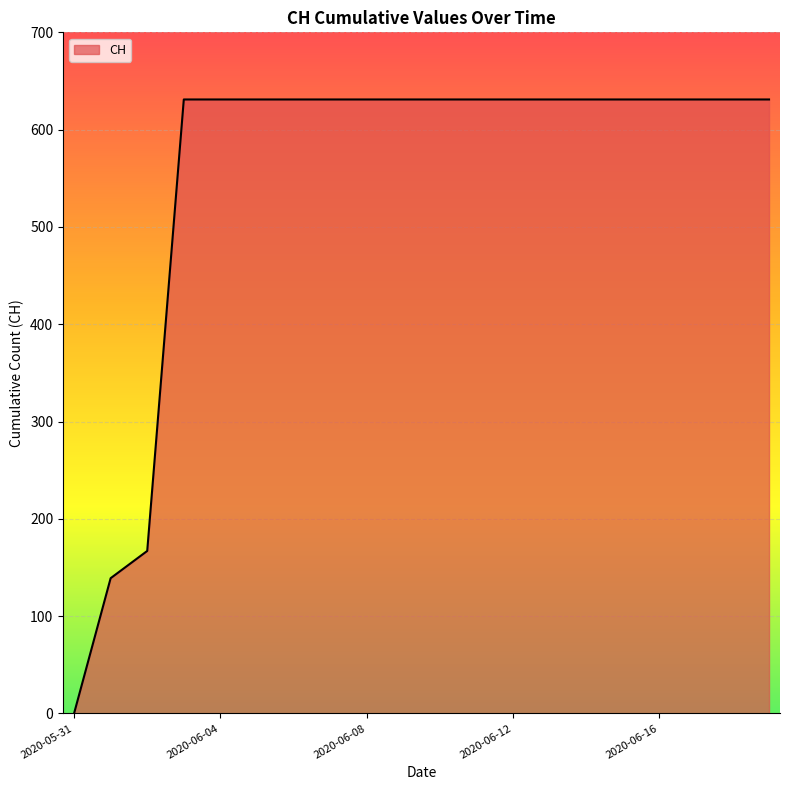

Reading left to right, extract all data points from this chart.

0	139	167	631	631	631	631	631	631	631	631	631	631	631	631	631	631	631	631	631